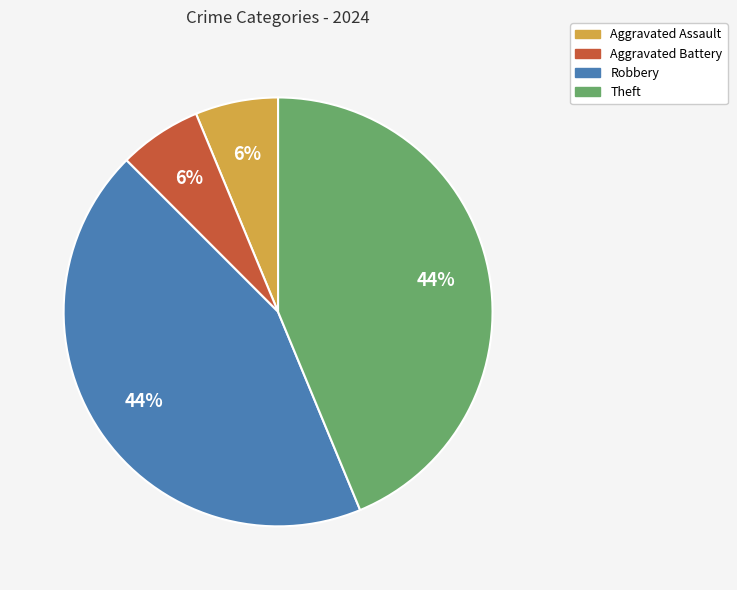

Count the number of slices in the pie.

4